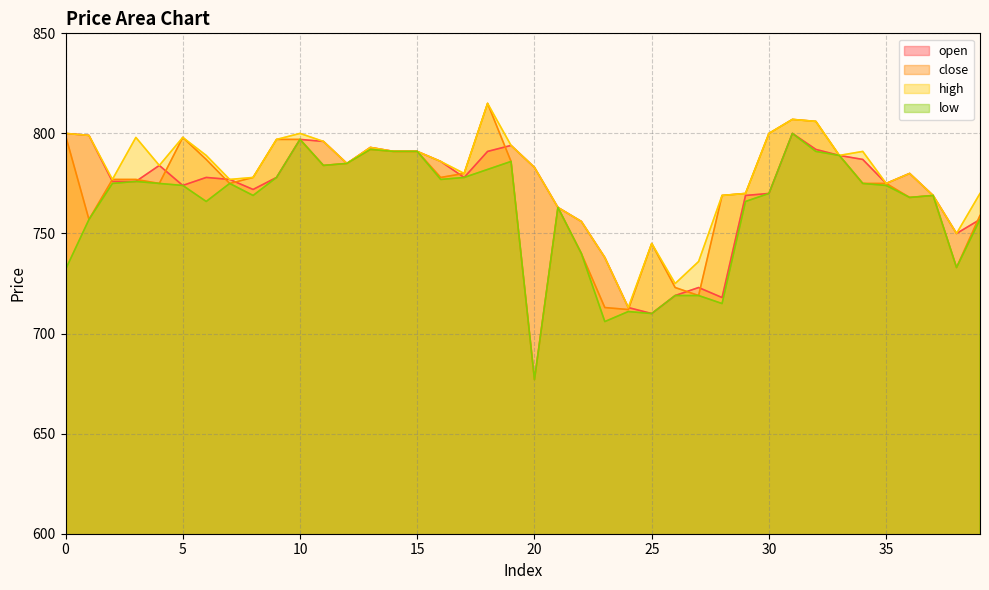

What is the minimum value shown in the chart?

677